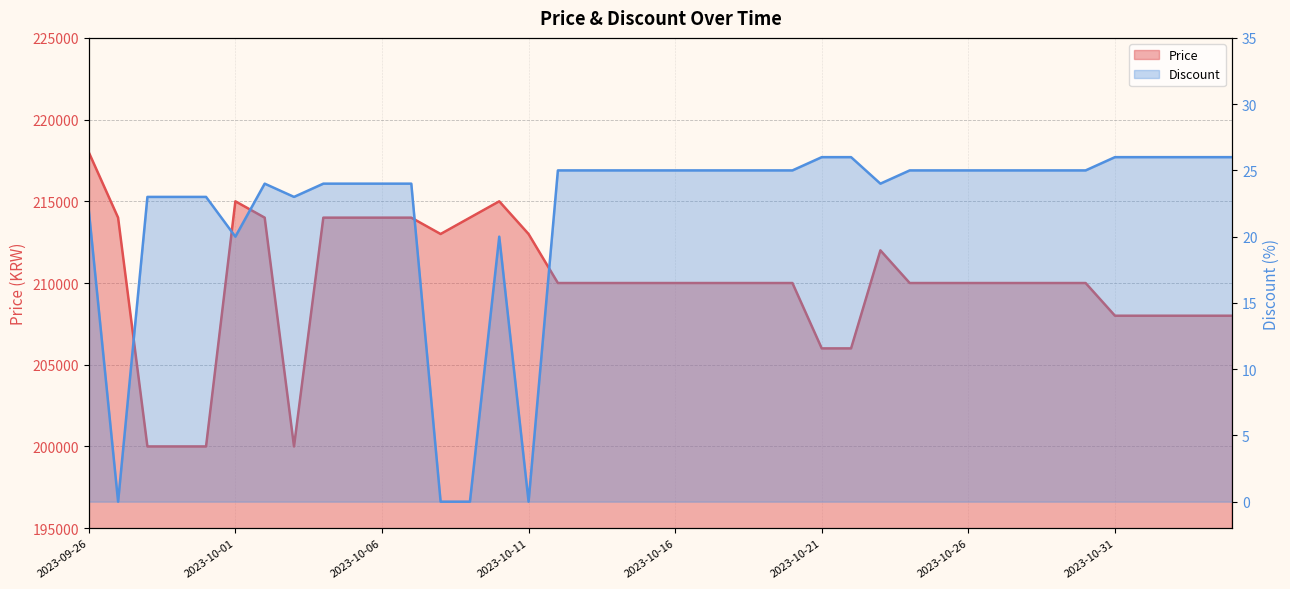

The Price series shows 284523 at 2023-10-05. True or false?

False